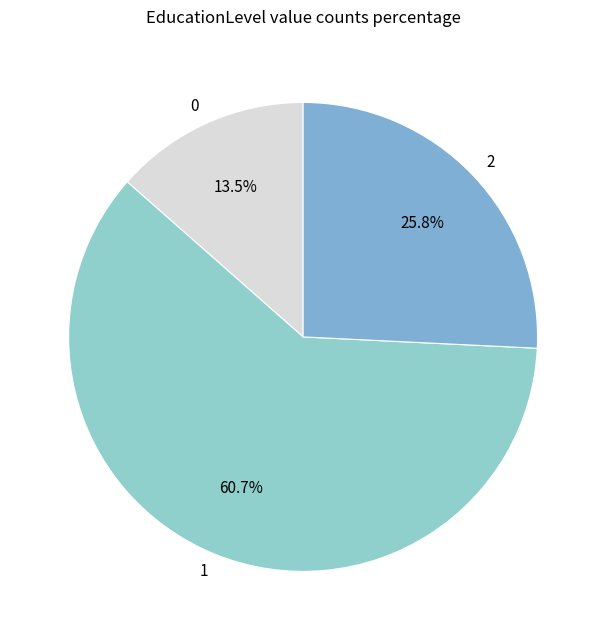

What is the largest slice in the pie chart?

1